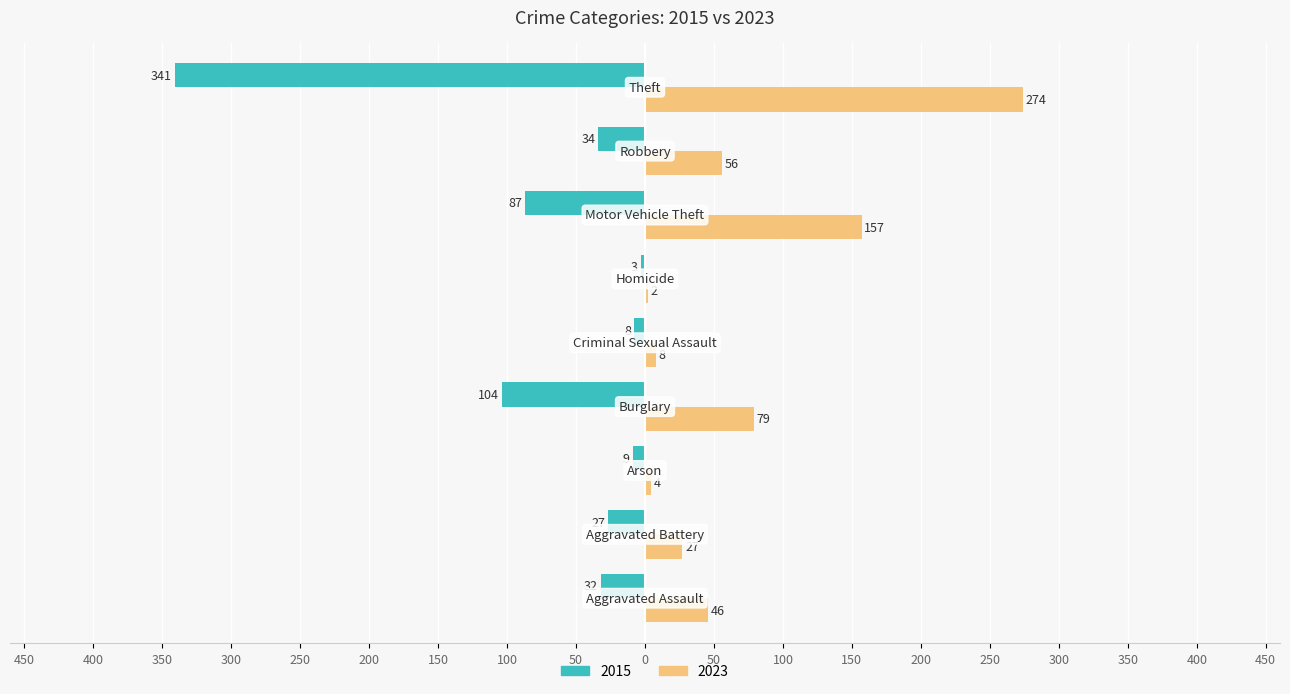

What are all the series names shown in the legend?

2015, 2023